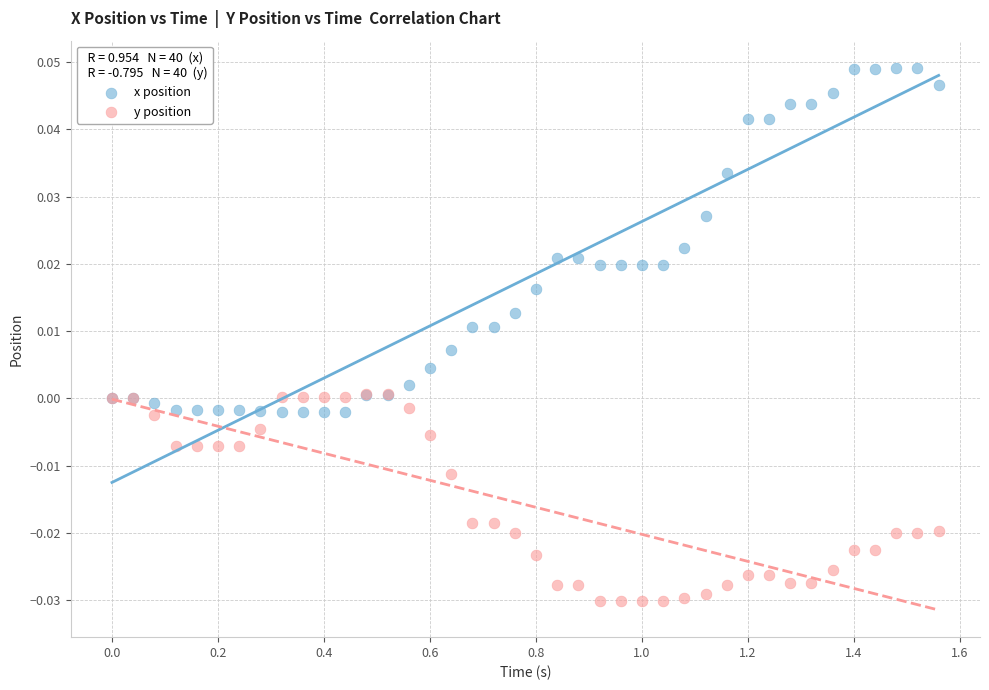

What are all the series names shown in the legend?

x position, y position